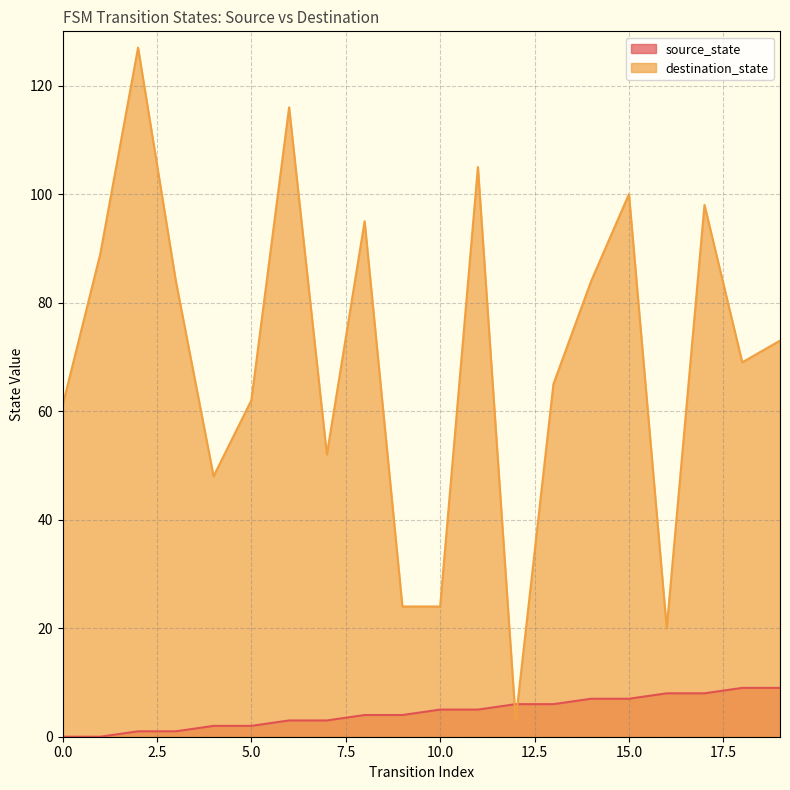

Reading left to right, extract all data points from this chart.

source_state: 0=0	1=0	2=1	3=1	4=2	5=2	6=3	7=3	8=4	9=4	10=5	11=5	12=6	13=6	14=7	15=7	16=8	17=8	18=9	19=9
destination_state: 0=61	1=89	2=127	3=84	4=48	5=62	6=116	7=52	8=95	9=24	10=24	11=105	12=3	13=65	14=84	15=100	16=20	17=98	18=69	19=73